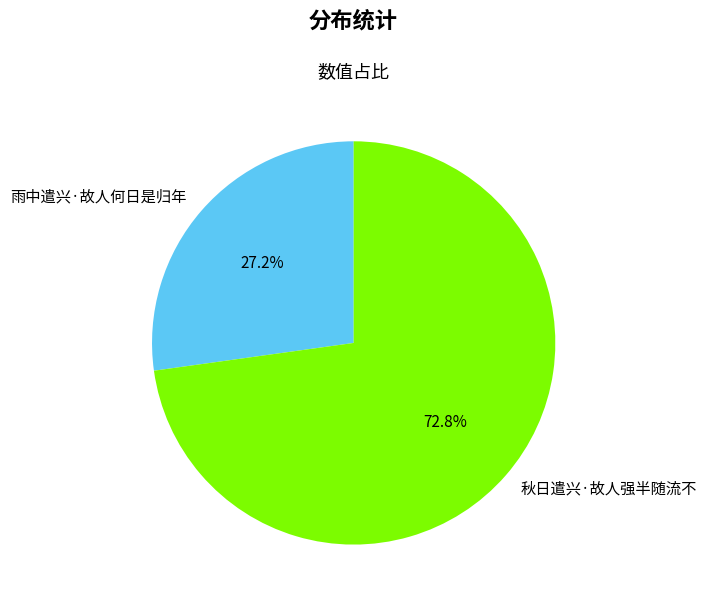

To the nearest percent, what is the difference between the largest and smallest slice percentages?

46%